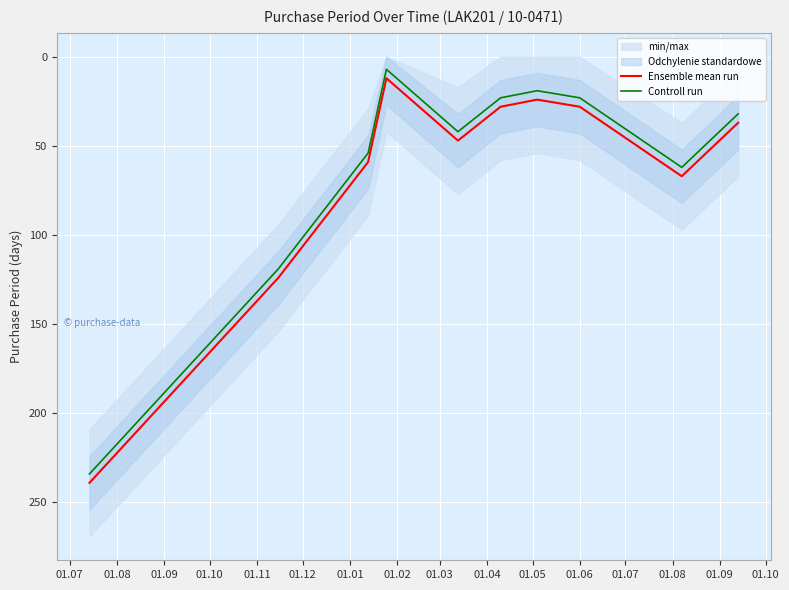

True or false: Ensemble mean run and Controll run intersect in this chart.

False